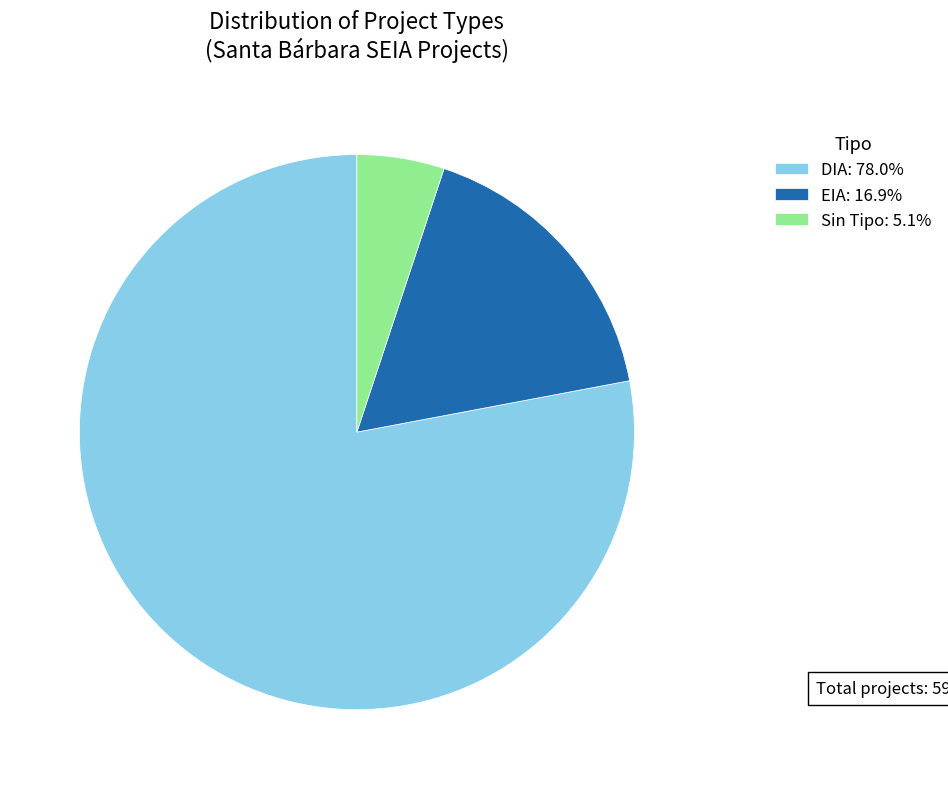

Approximately how many times larger is the value at DIA: 78.0% compared to EIA: 16.9%?

4.6